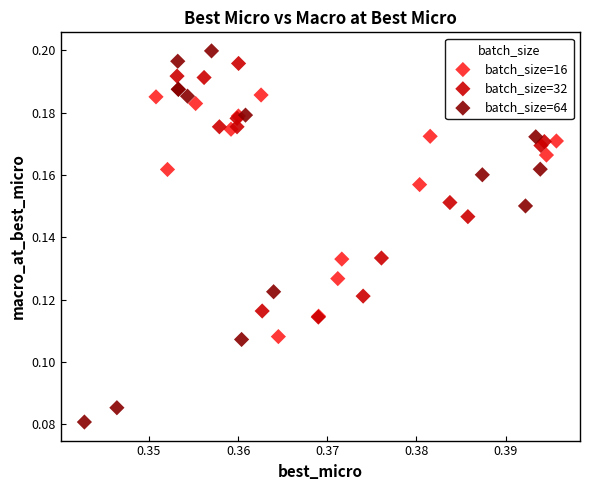

Which series reaches the minimum Y coordinate?

batch_size=64